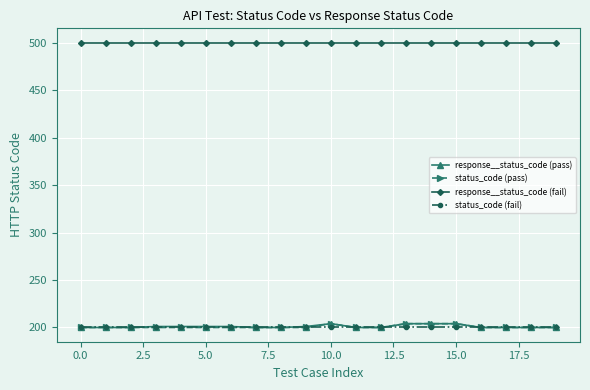

What is the maximum value shown in the chart?

500